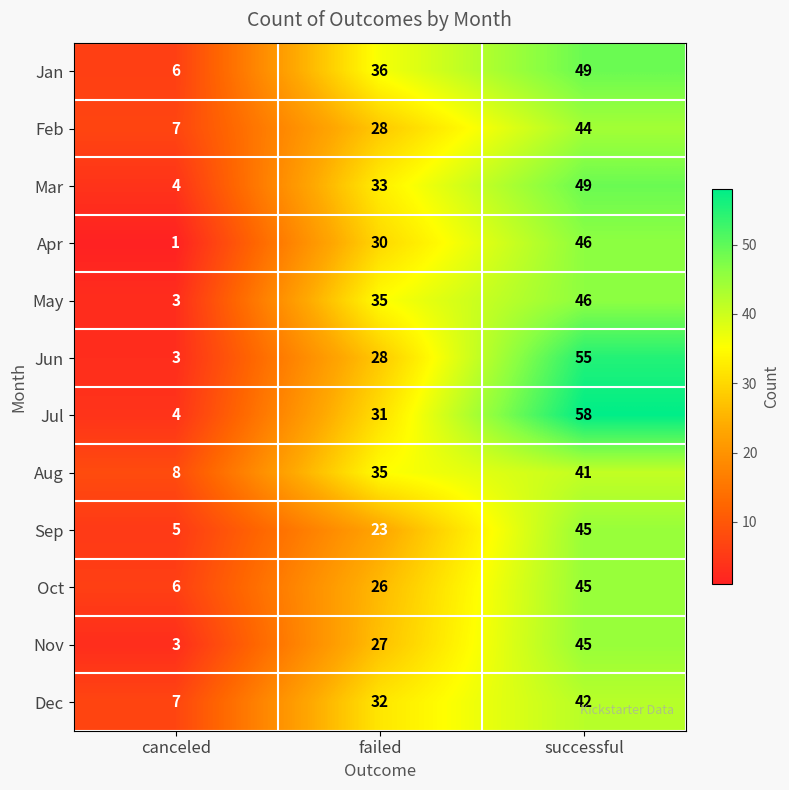

How many values in the Nov series are below 27?

1